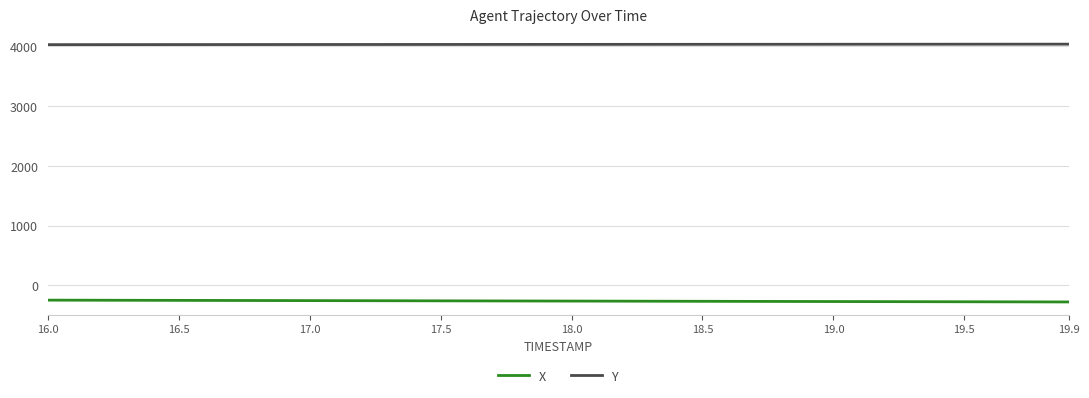

List the series in order of their overall mean, highest first.

Y, X